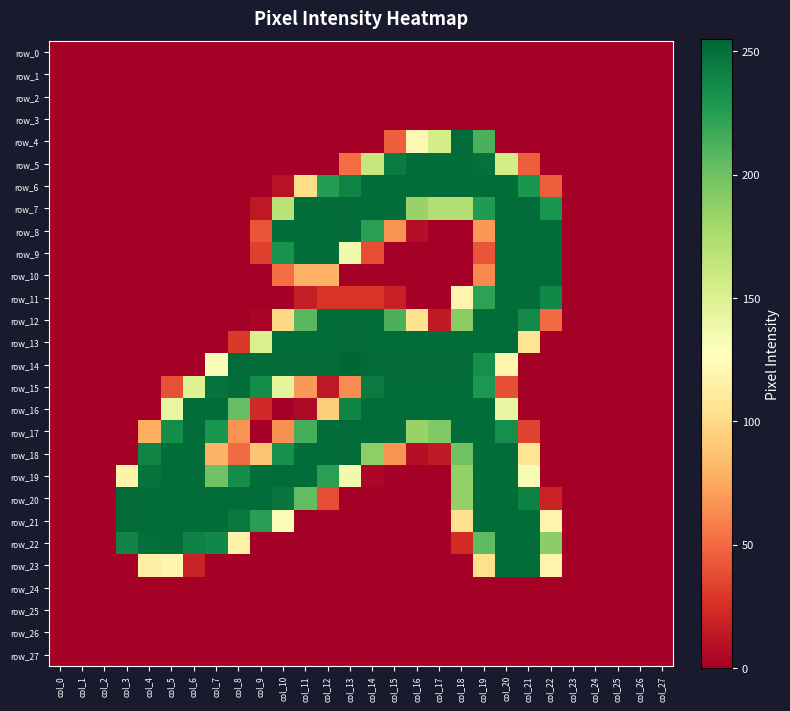

Is it true that row_23 equals -108 at col_8?

False